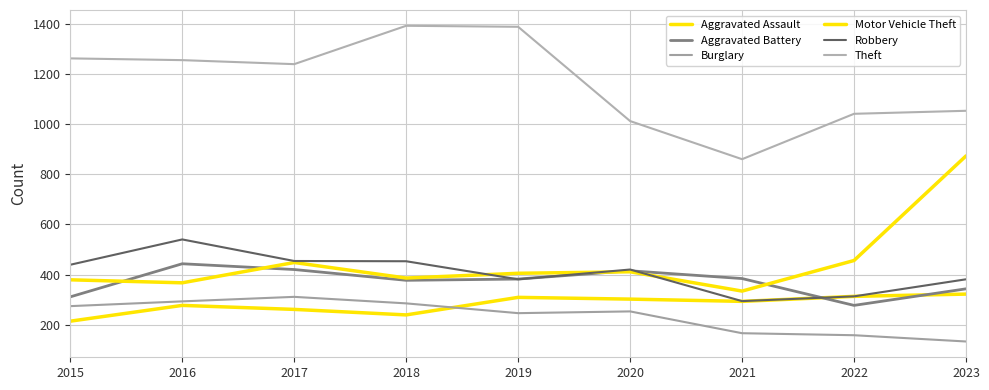

What is the value of the Motor Vehicle Theft point at the 9th from the left?

873